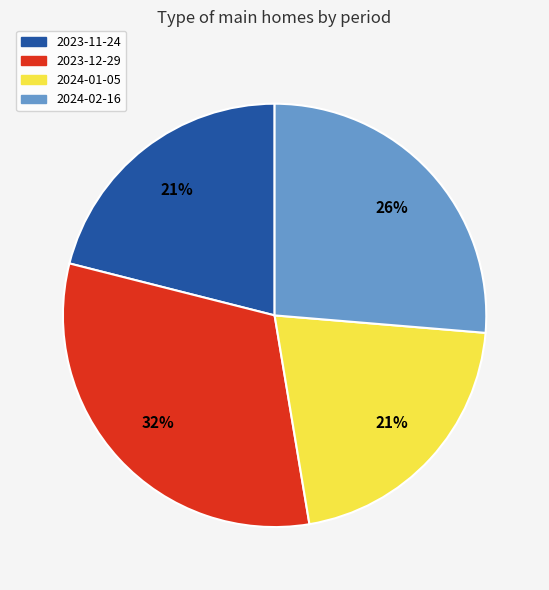

What is the largest slice in the pie chart?

2023-12-29